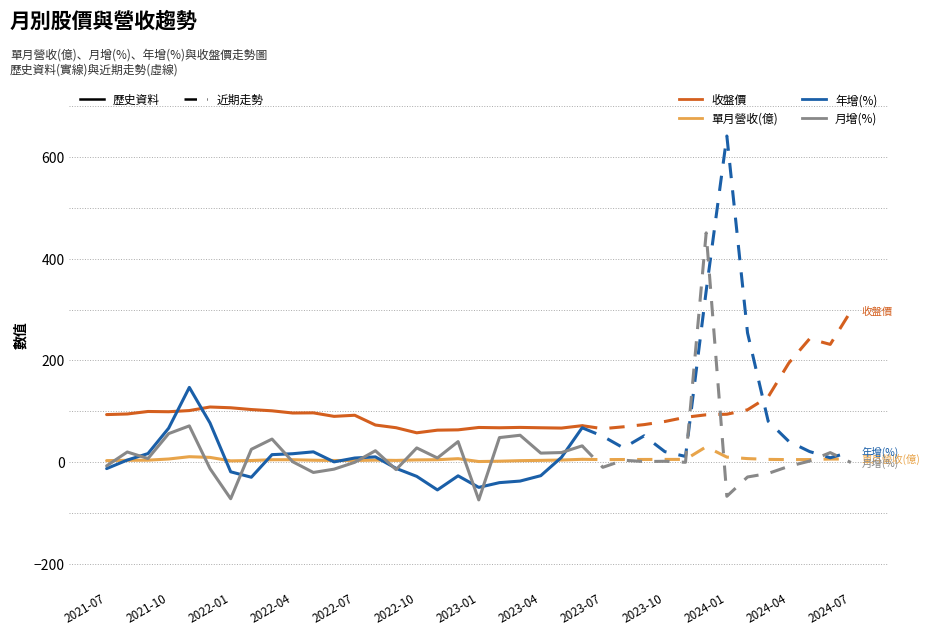

True or false: 單月營收(億) has more than 1 points higher than both neighbors.

True